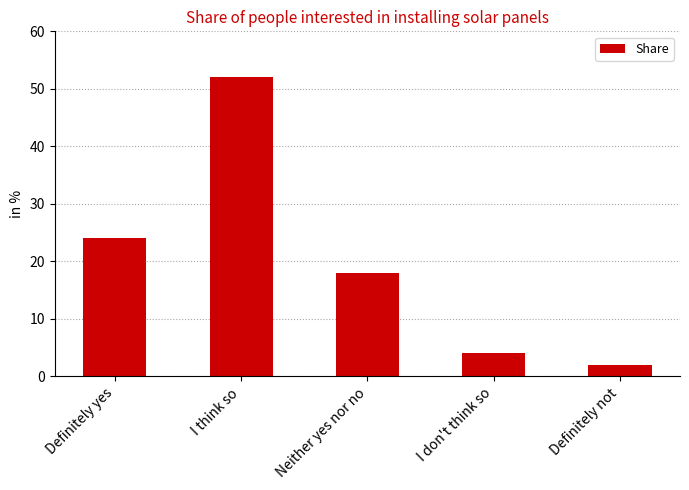

Which label corresponds to the smallest value in the chart?

Definitely not